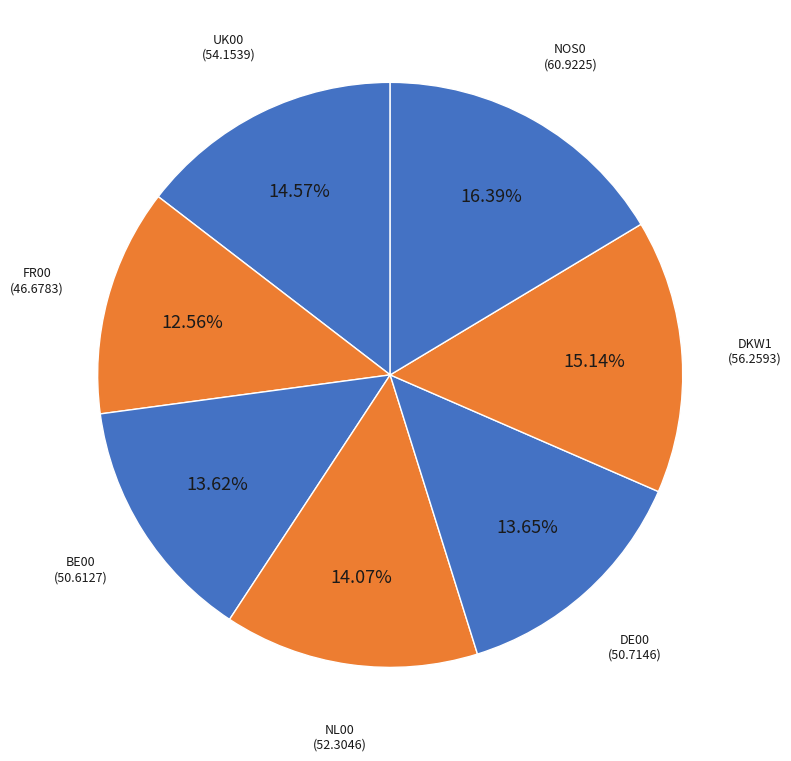

Is it true that NOS0 is 16% of the pie?

True